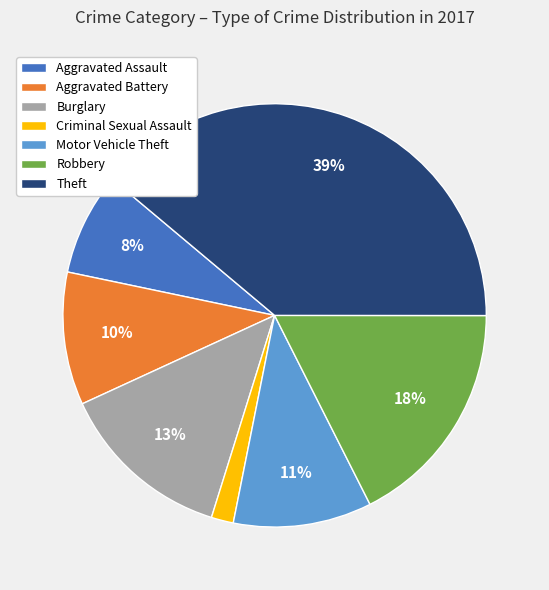

What is the largest slice in the pie chart?

Theft